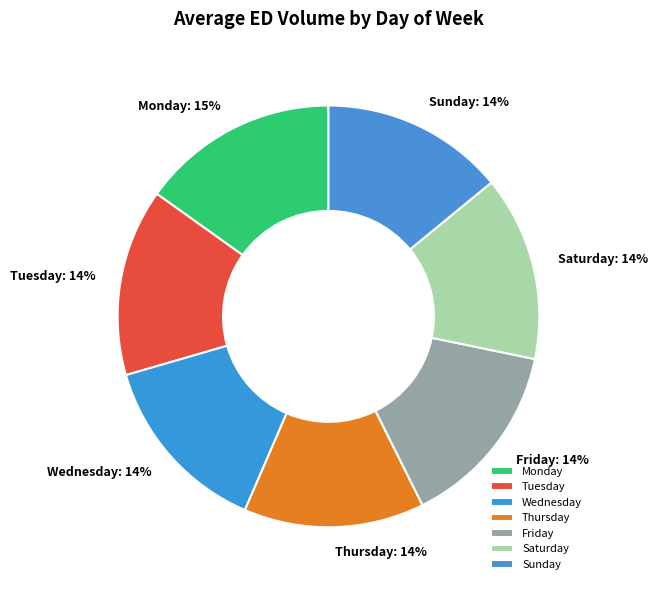

The Saturday slice represents 1% of the pie. True or false?

False